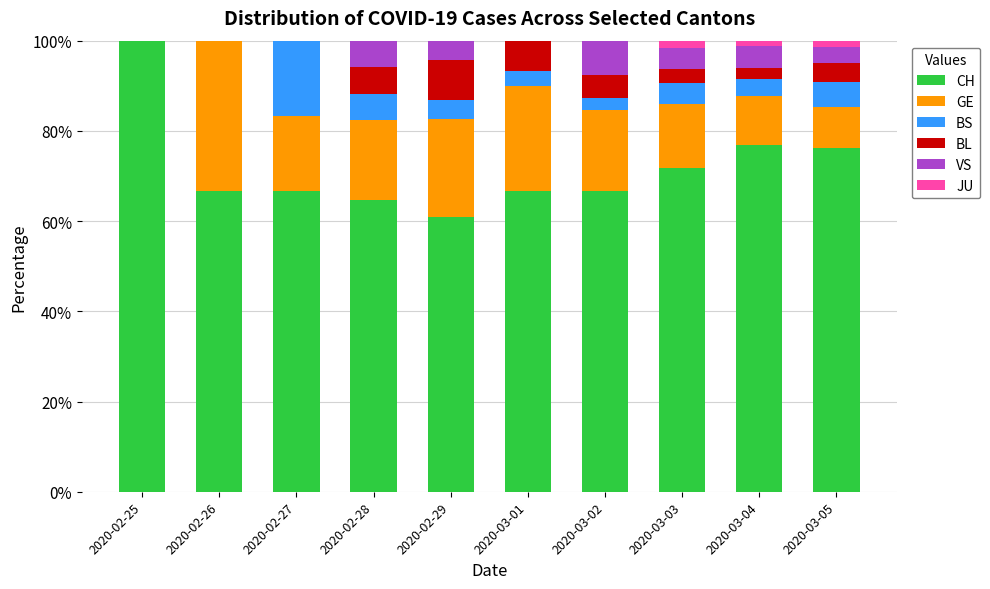

What is the total value across all series at 2020-02-28?

100.0